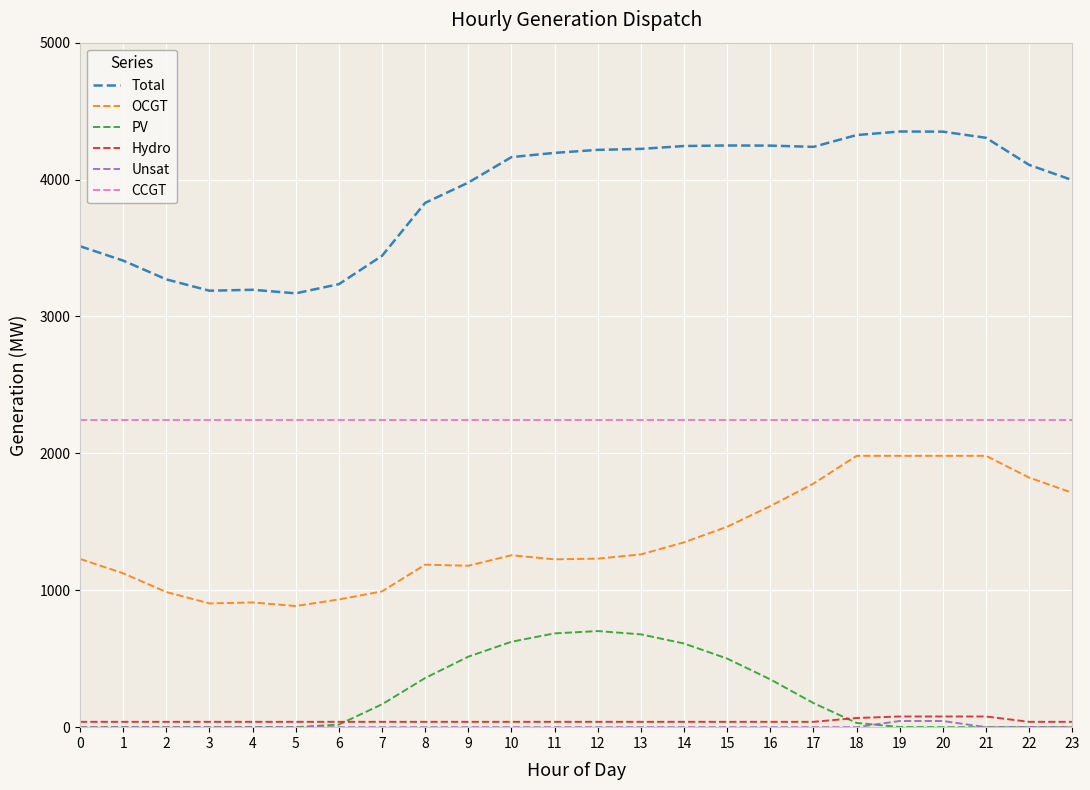

Read the CCGT value at 4.

2245